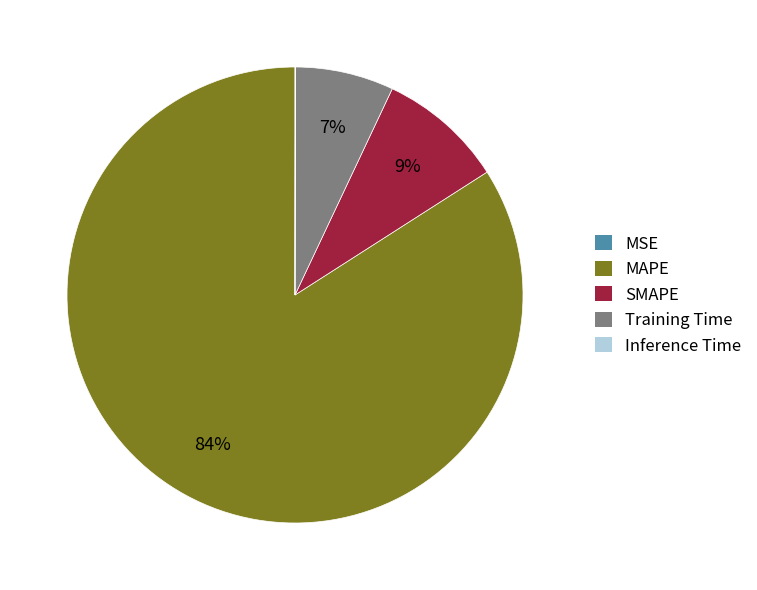

To the nearest percent, what is the average slice percentage?

20%